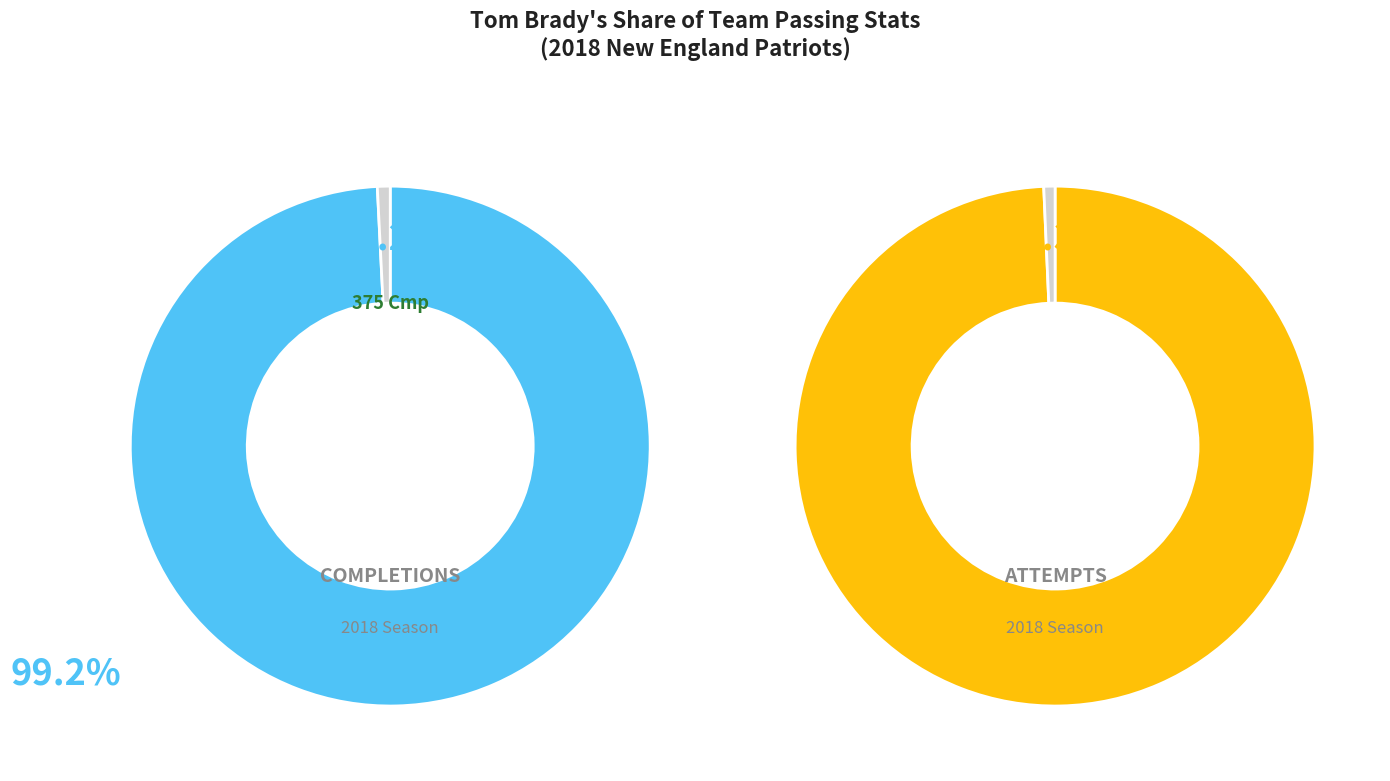

To the nearest percent, what is the difference between the largest and smallest slice percentages?

99%